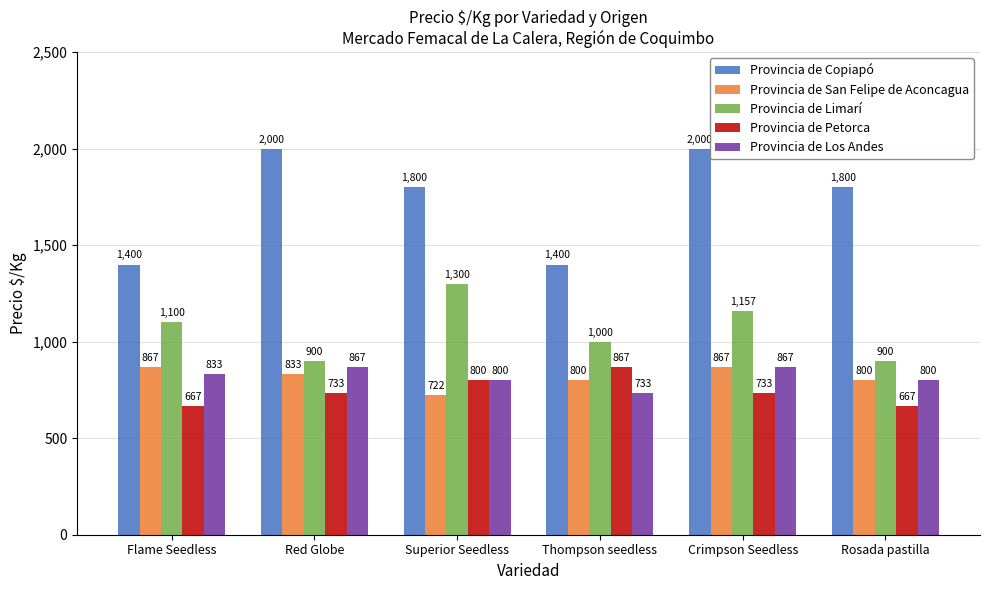

What is the difference between the highest and lowest values at Red Globe?

1267